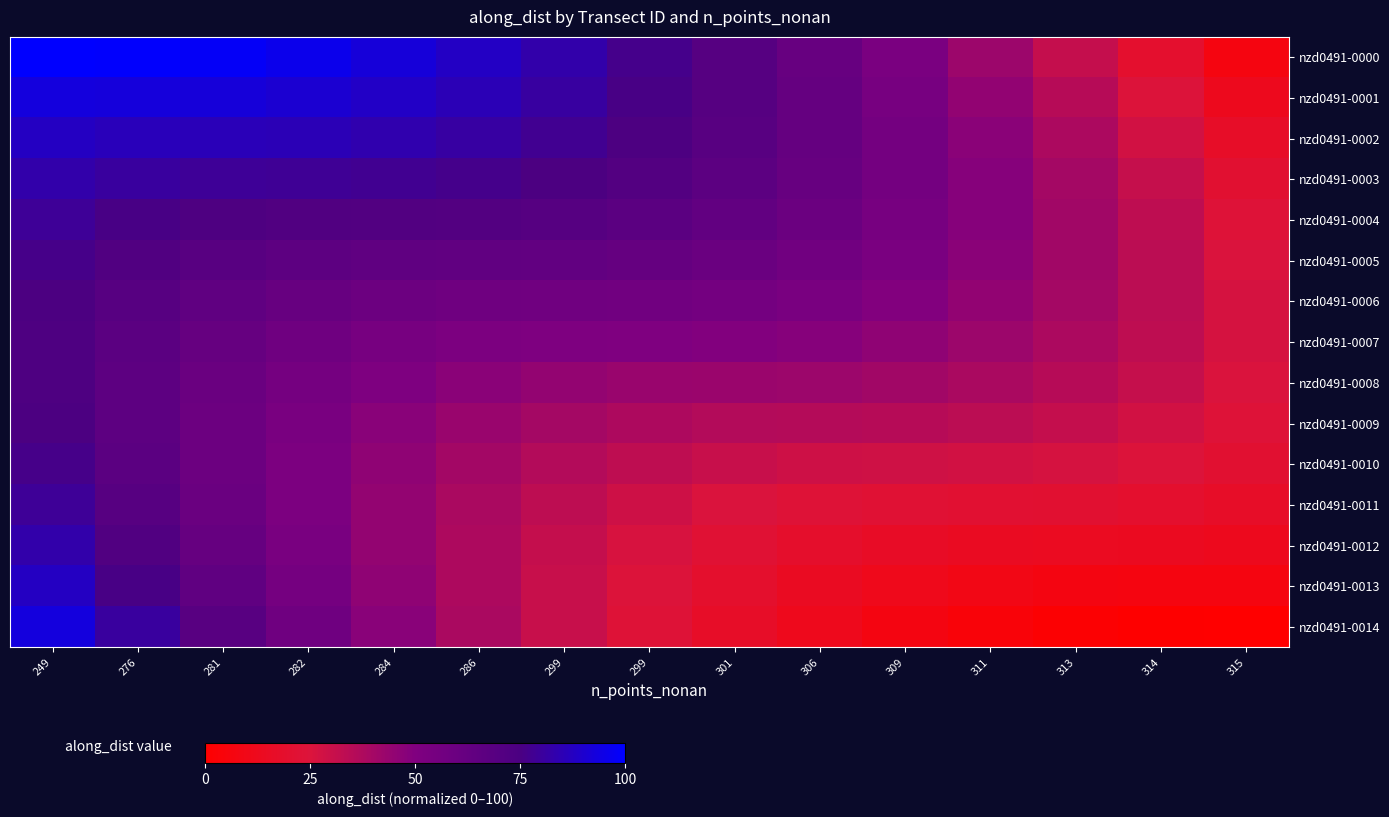

At which category is the sum across all series the highest?

249